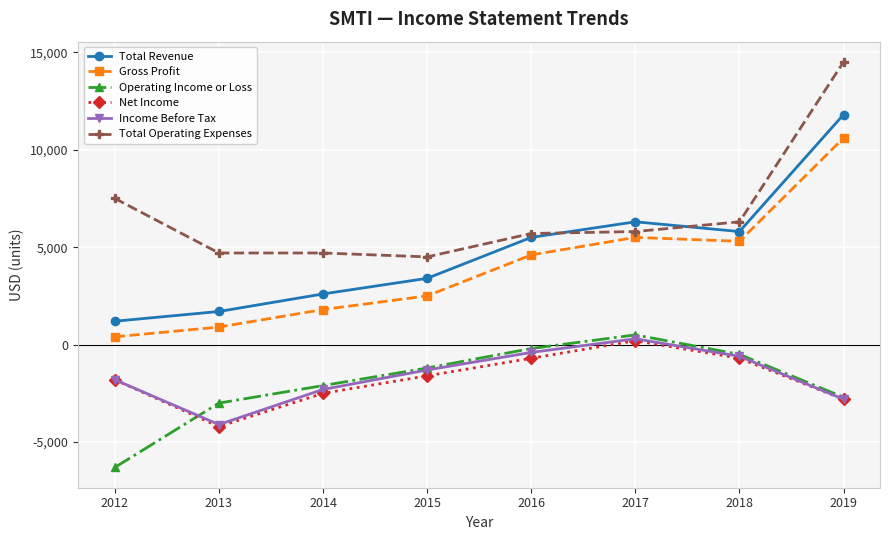

How many interior local peaks does the Operating Income or Loss series have?

1